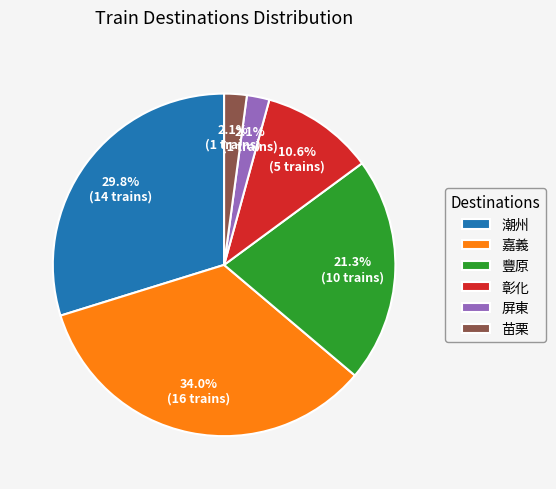

To the nearest percent, what percentage of the pie is 屏東?

2%